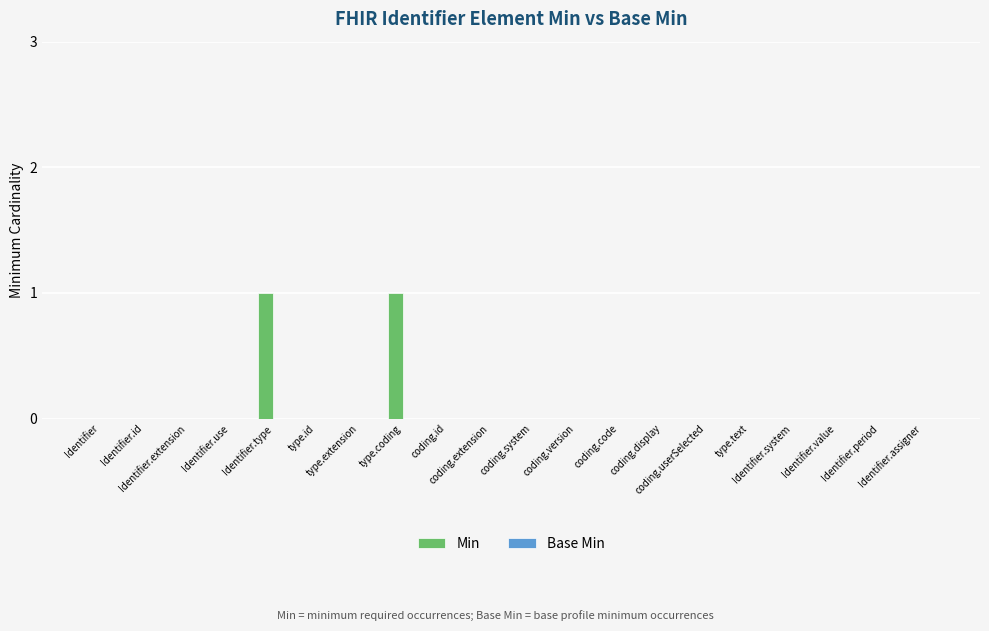

Are the bars horizontal?

No